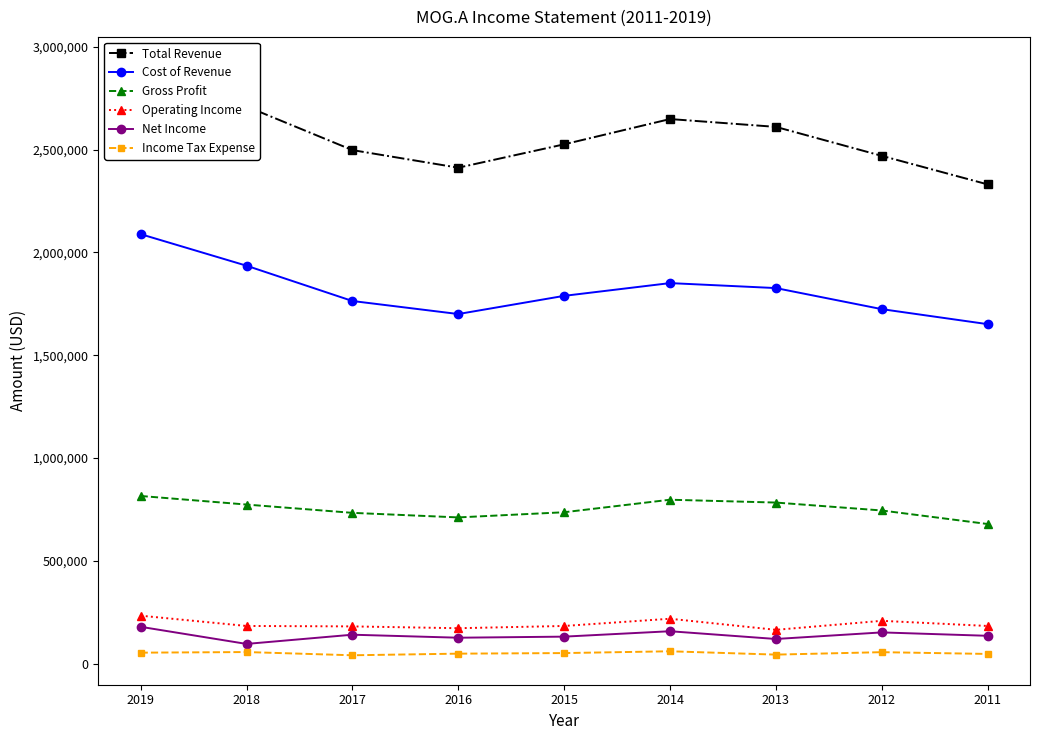

What is the approximate value of Gross Profit at 2014?

797600